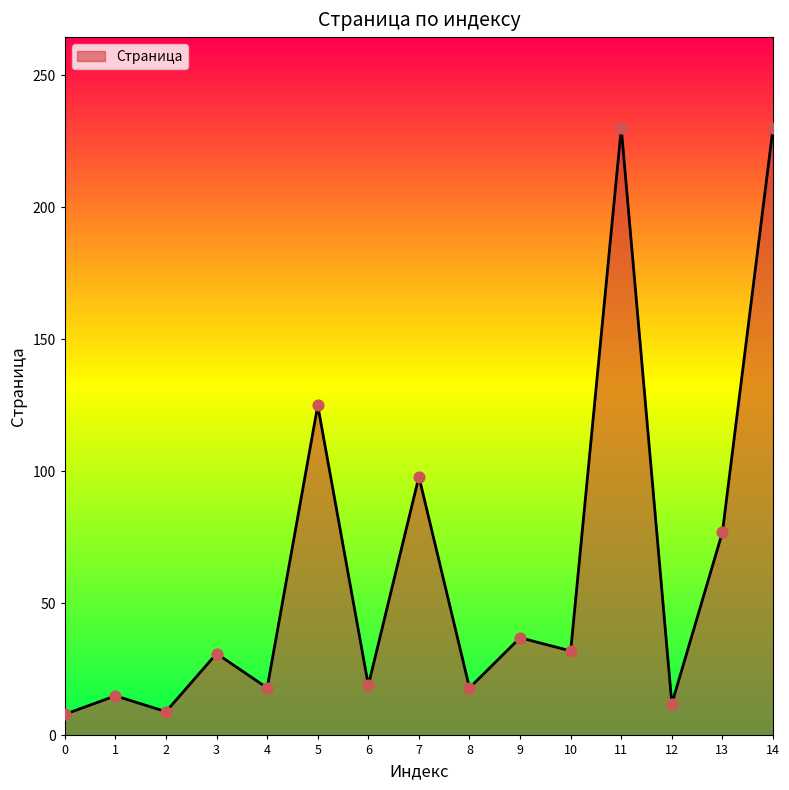

What is the ratio of the value at 10 to the value at 2?

3.6